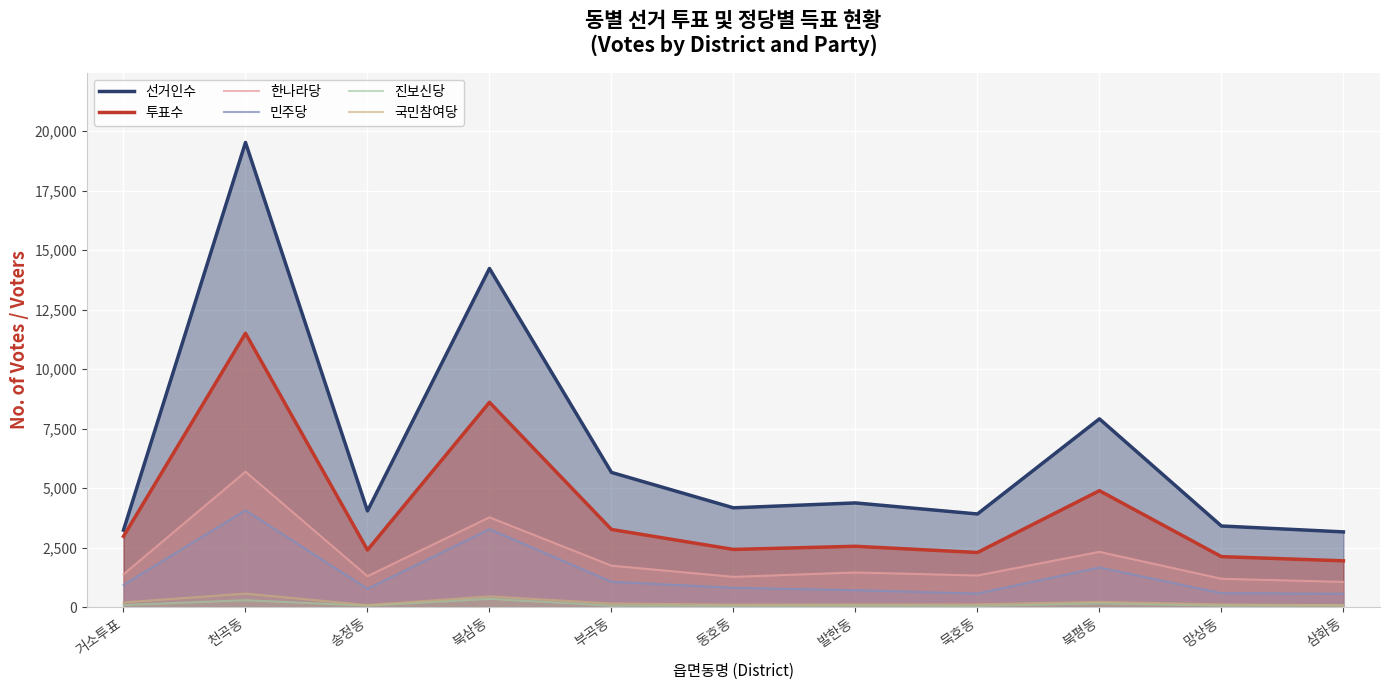

Which series has the largest range (max minus min)?

선거인수